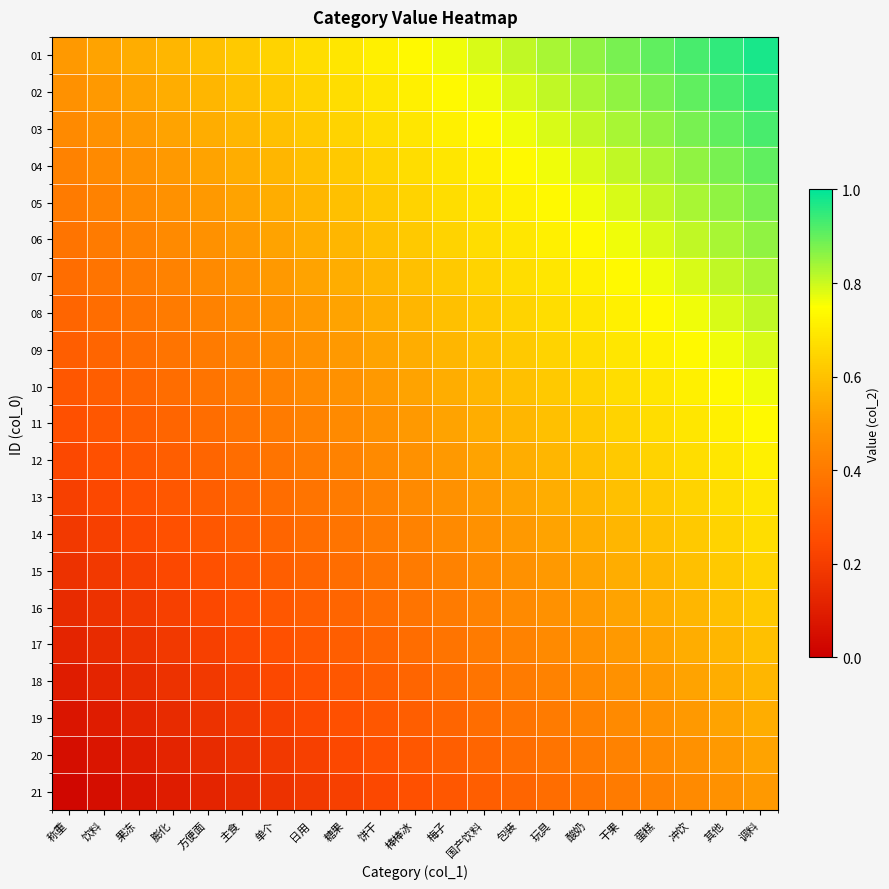

Which has a higher value, 调料 or 饮料?

调料